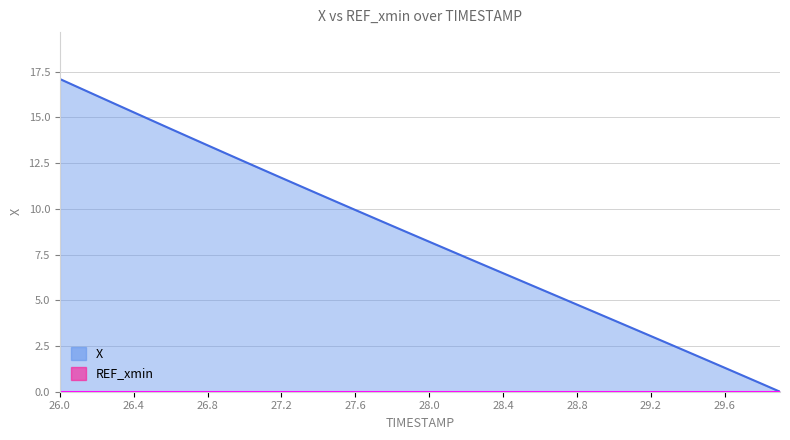

Reading right to left, extract all data points from this chart.

0.0	0.4	0.9	1.3	1.7	2.2	2.6	3.0	3.5	3.9	4.3	4.8	5.2	5.6	6.1	6.5	6.9	7.3	7.8	8.2	8.6	9.1	9.5	9.9	10.4	10.8	11.3	11.7	12.1	12.6	13.0	13.5	13.9	14.4	14.8	15.3	15.7	16.2	16.6	17.1